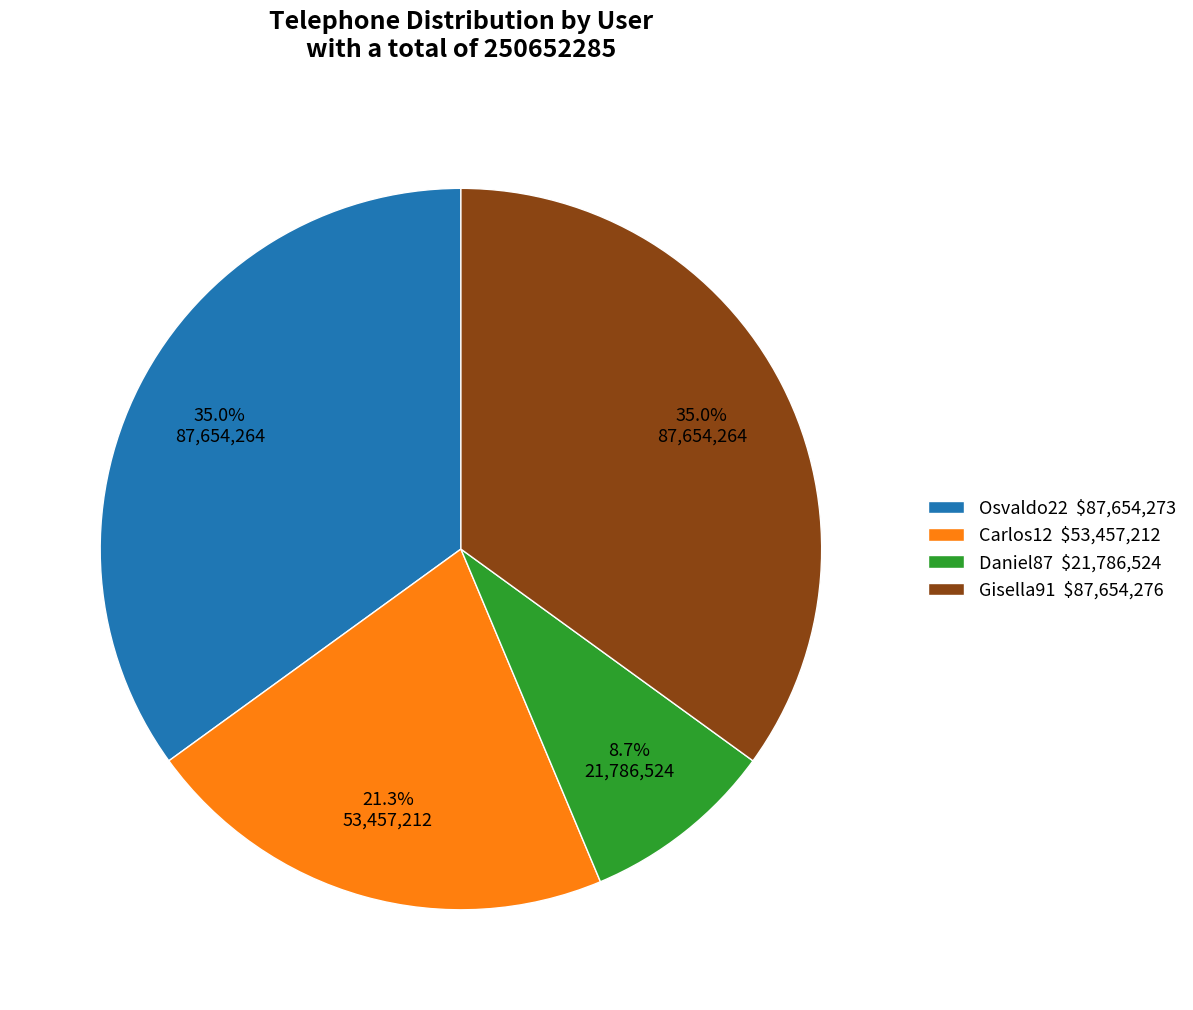

True or false: Osvaldo22 accounts for 35% of the total.

True